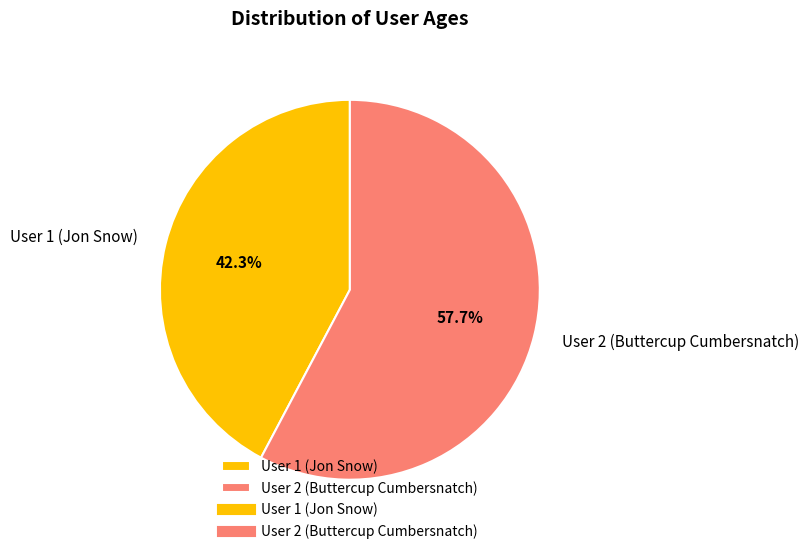

True or false: User 2 (Buttercup Cumbersnatch) accounts for 63% of the total.

False